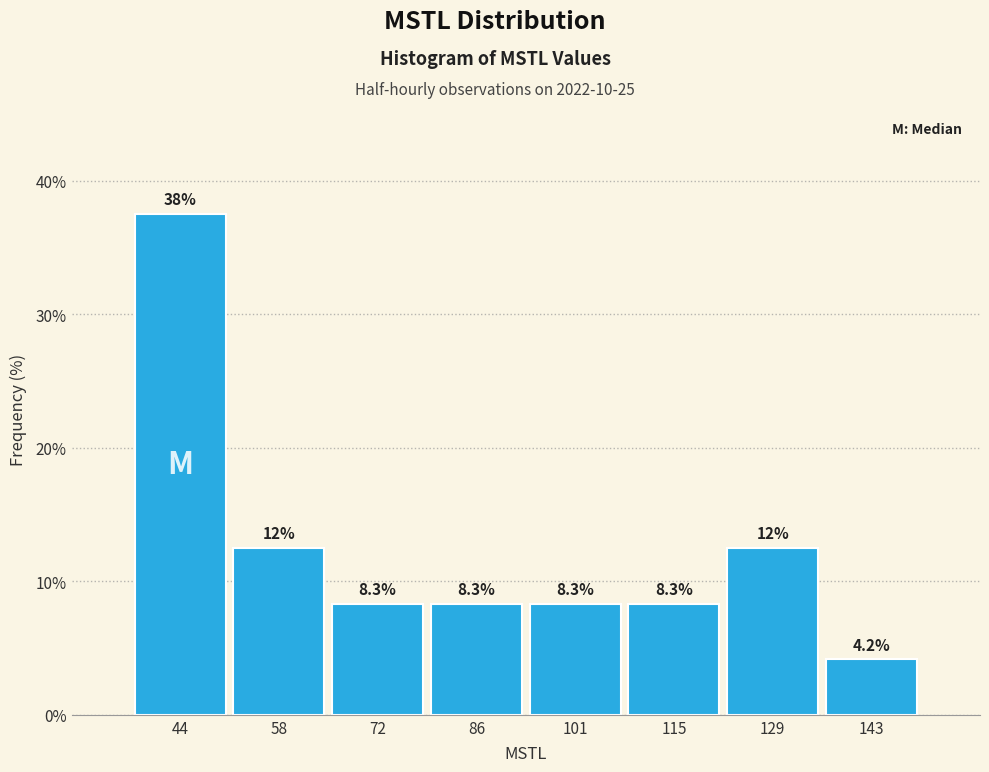

Which range on the x-axis has the tallest bar?

36 to 52